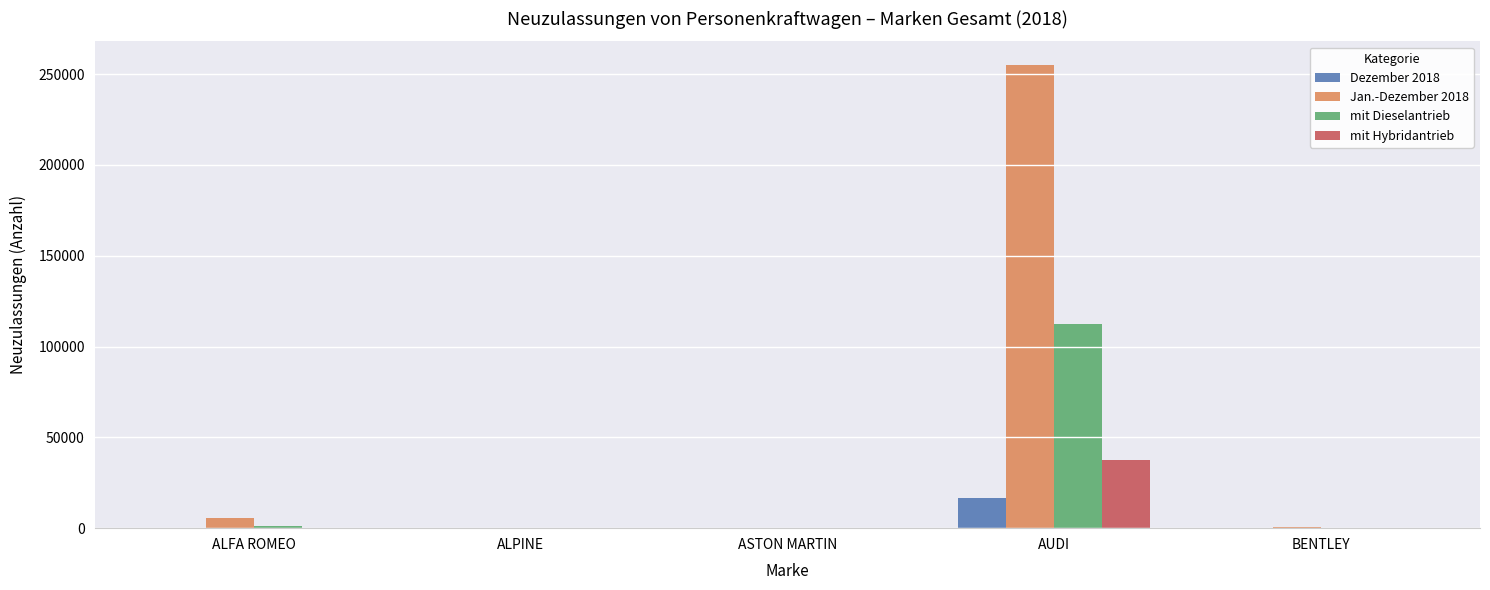

What is the average value of the Dezember 2018 series?

3389